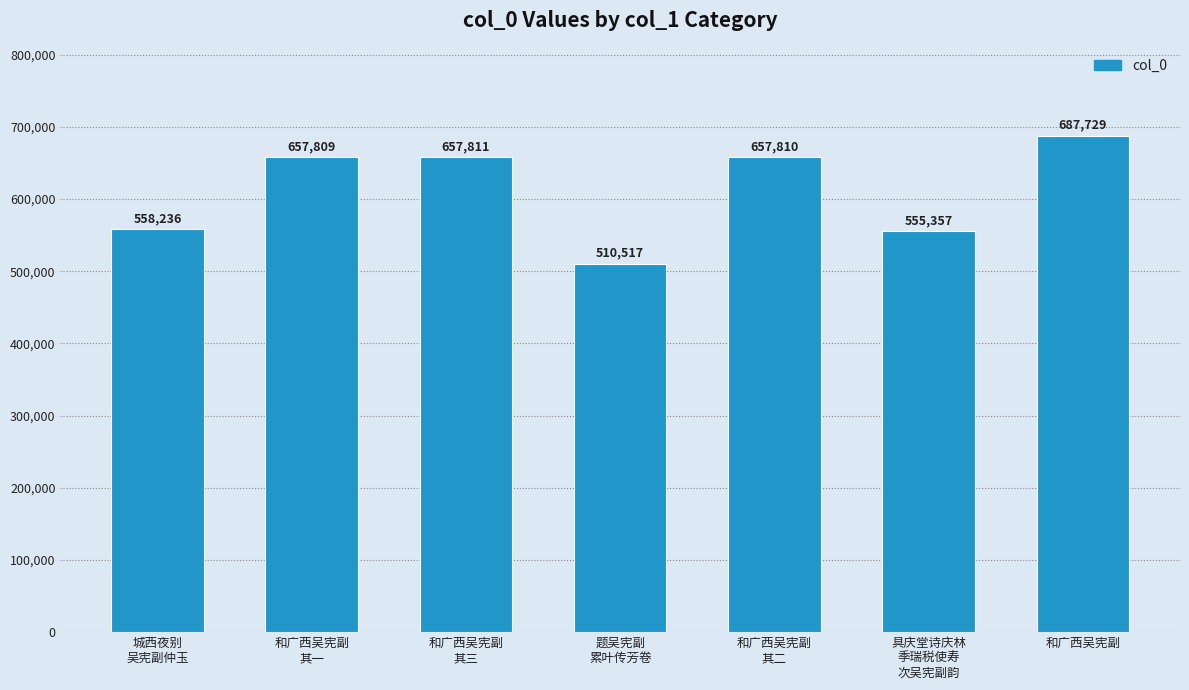

What is the difference between the maximum and minimum values?

177212